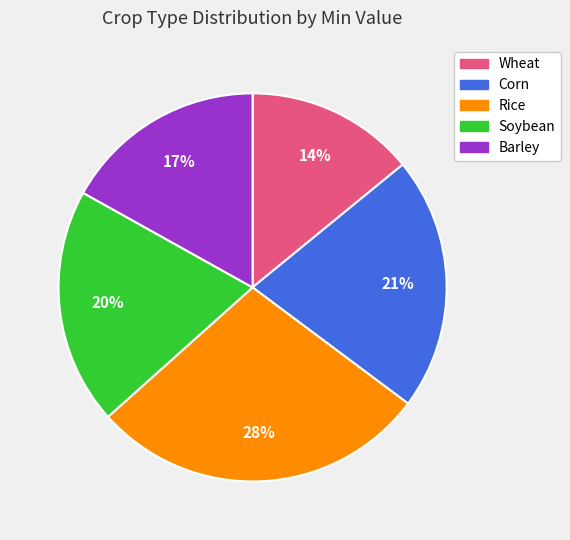

True or false: Barley accounts for 23% of the total.

False